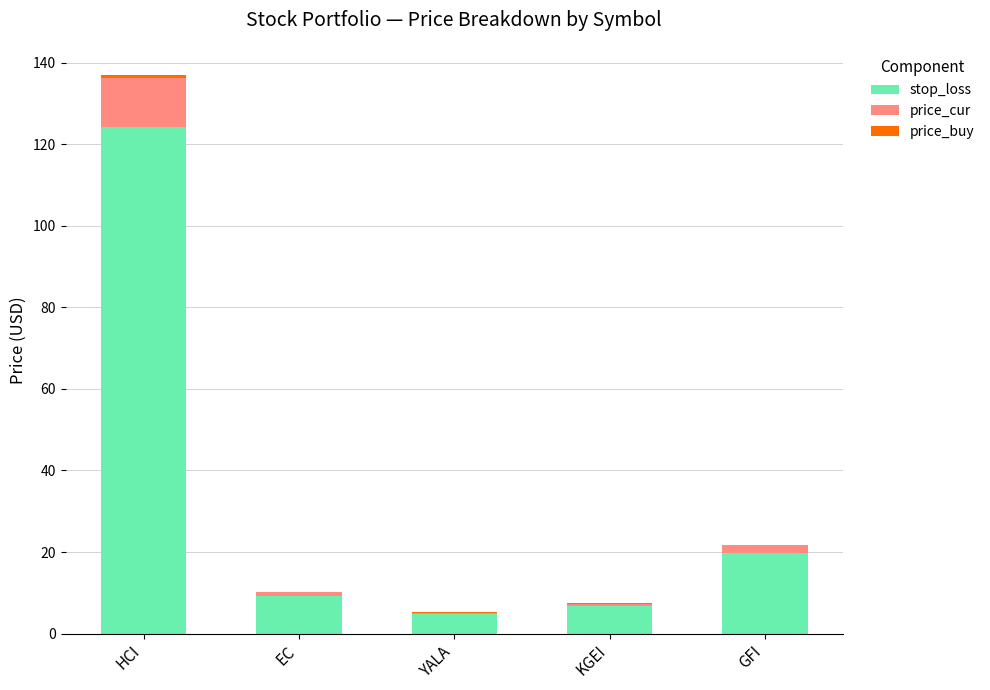

True or false: stop_loss has a value of 4.8 at YALA.

True